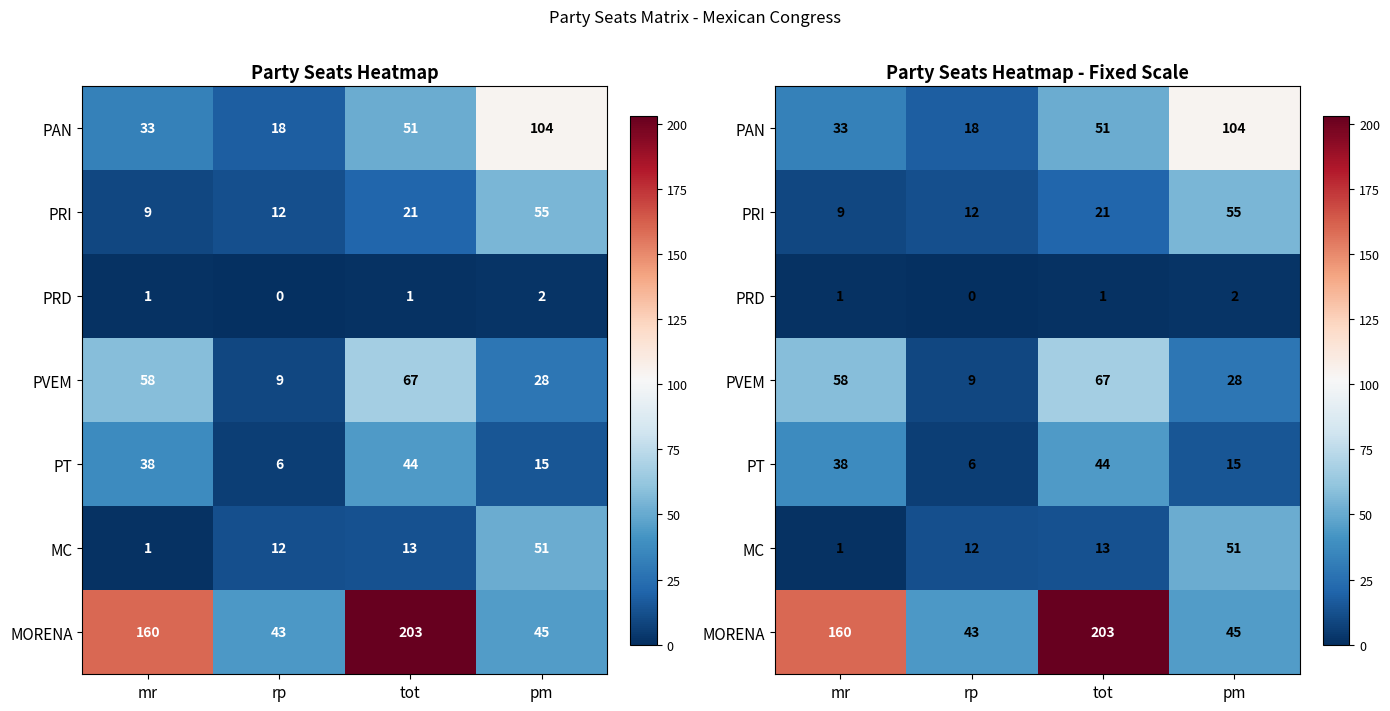

What is the maximum value for PAN?

104